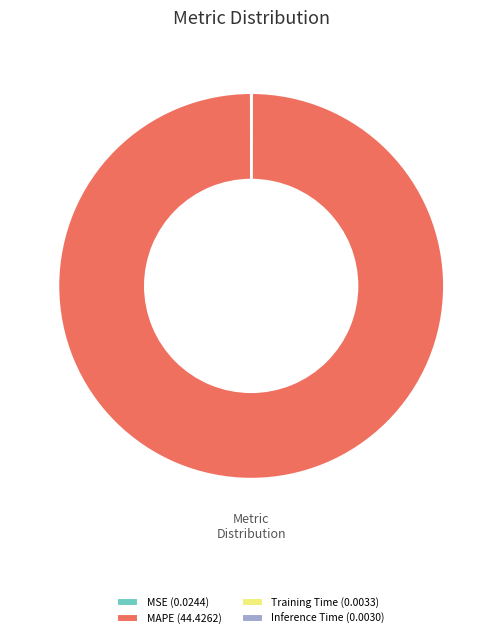

Is it true that MAPE (44.4262) is 100% of the pie?

True